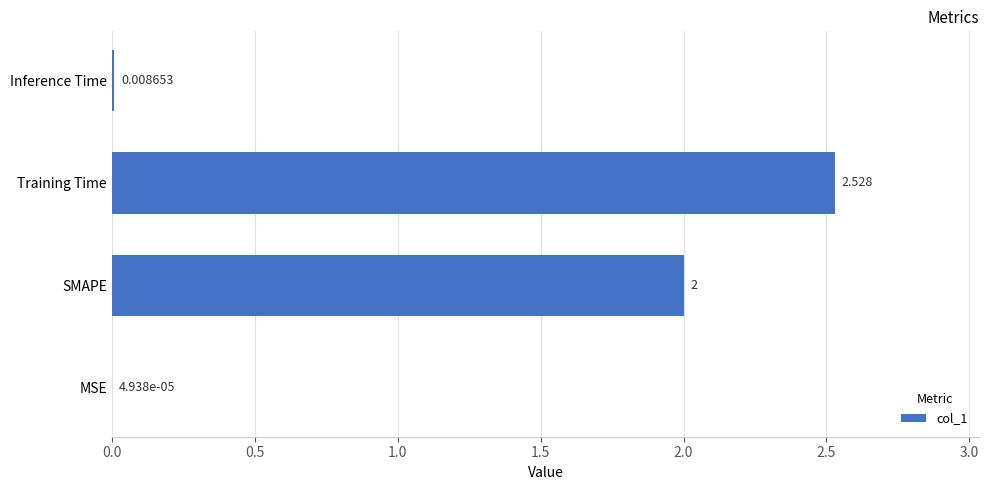

Where is the data nearest to the value 1?

Inference Time